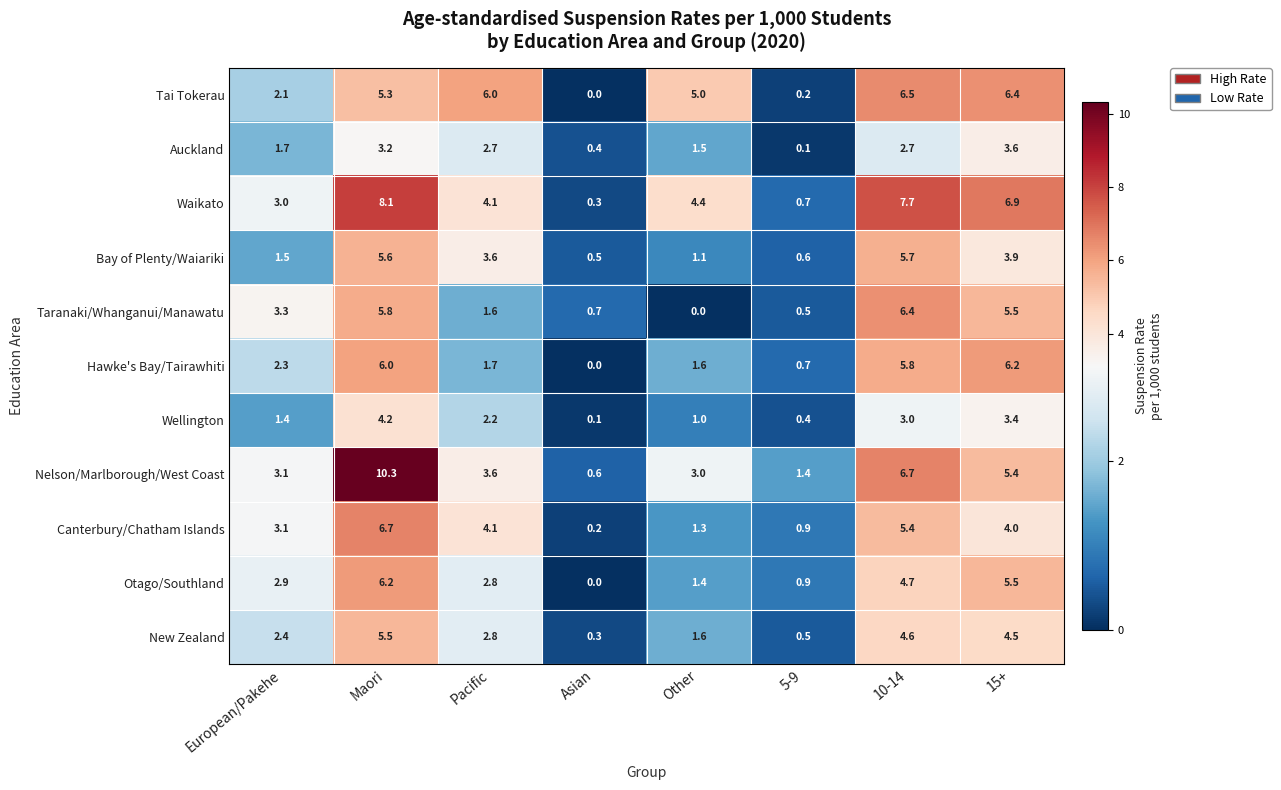

List the labels in order of Otago/Southland value, largest first.

Maori, 15+, 10-14, European/Pakehe, Pacific, Other, 5-9, Asian